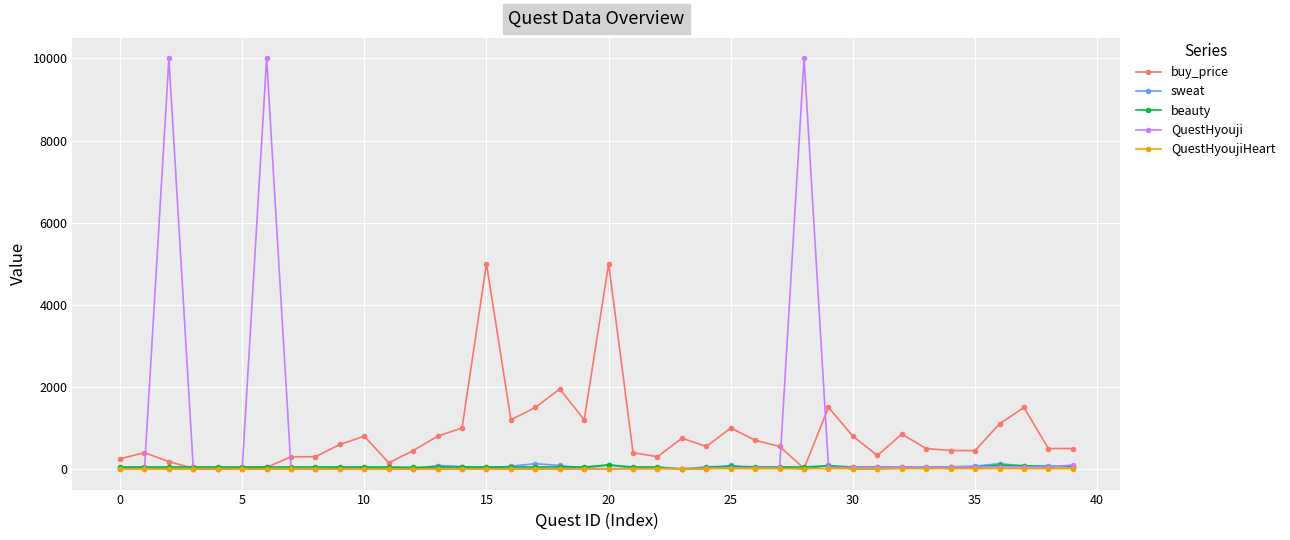

Which series has the widest spread of values?

QuestHyouji